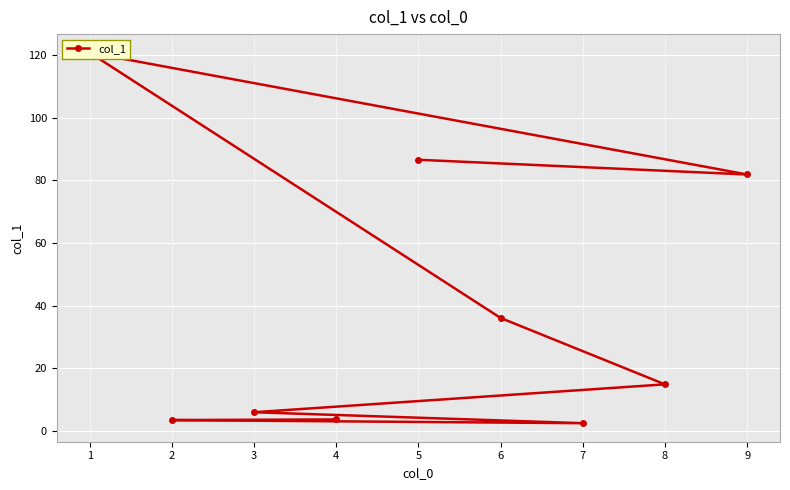

How many data points are above 14?

5